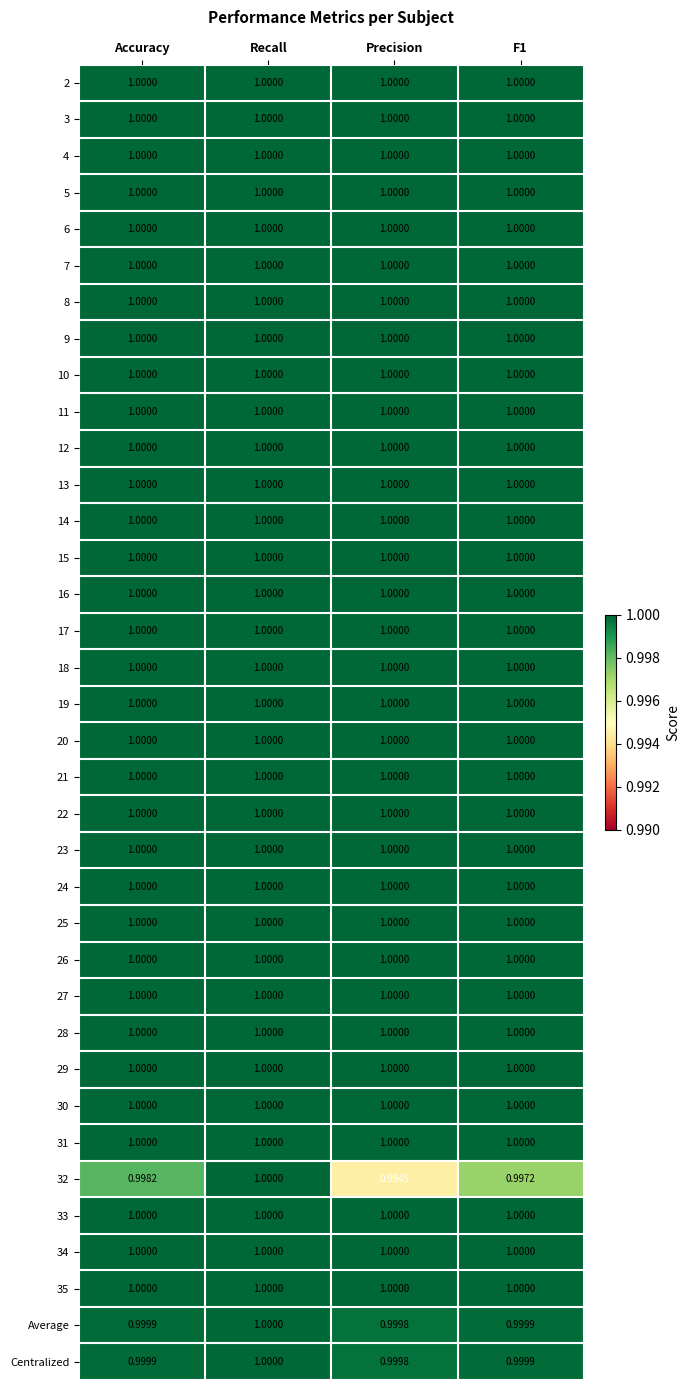

At how many categories does at least one series exceed 0?

4